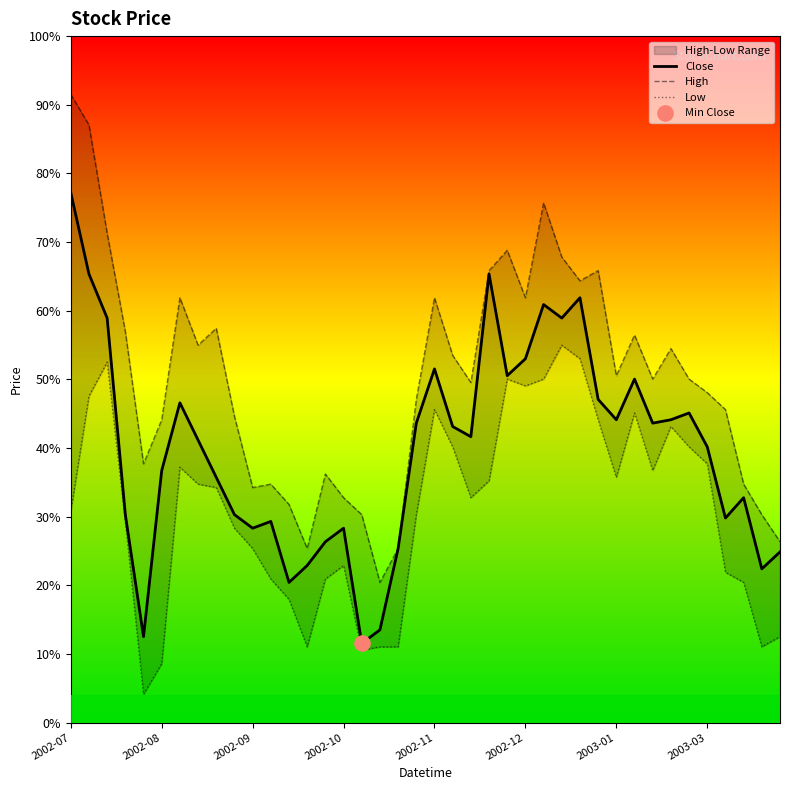

Which series has the largest total across all categories?

High